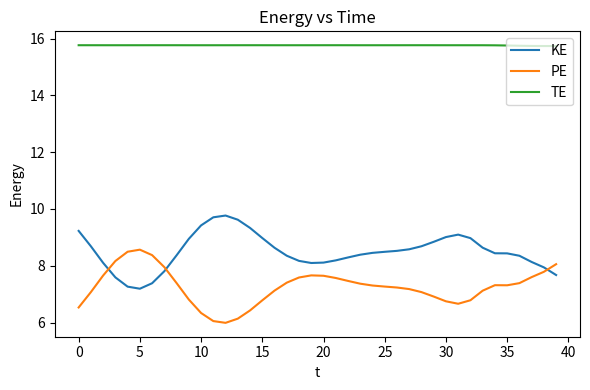

What is the minimum value shown in the chart?

6.0